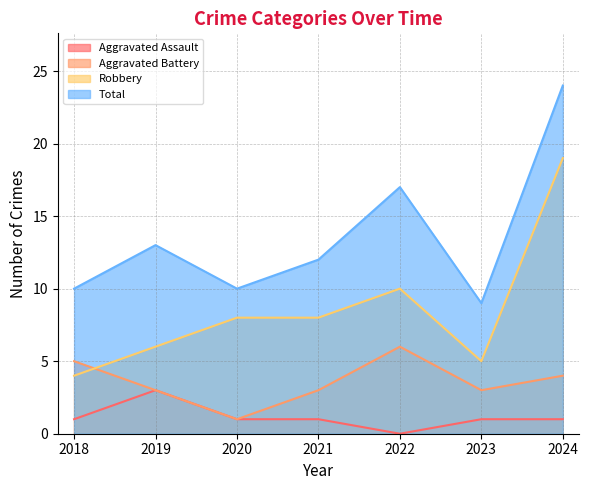

What is the value of the Aggravated Assault point at the 3rd from the left?

1